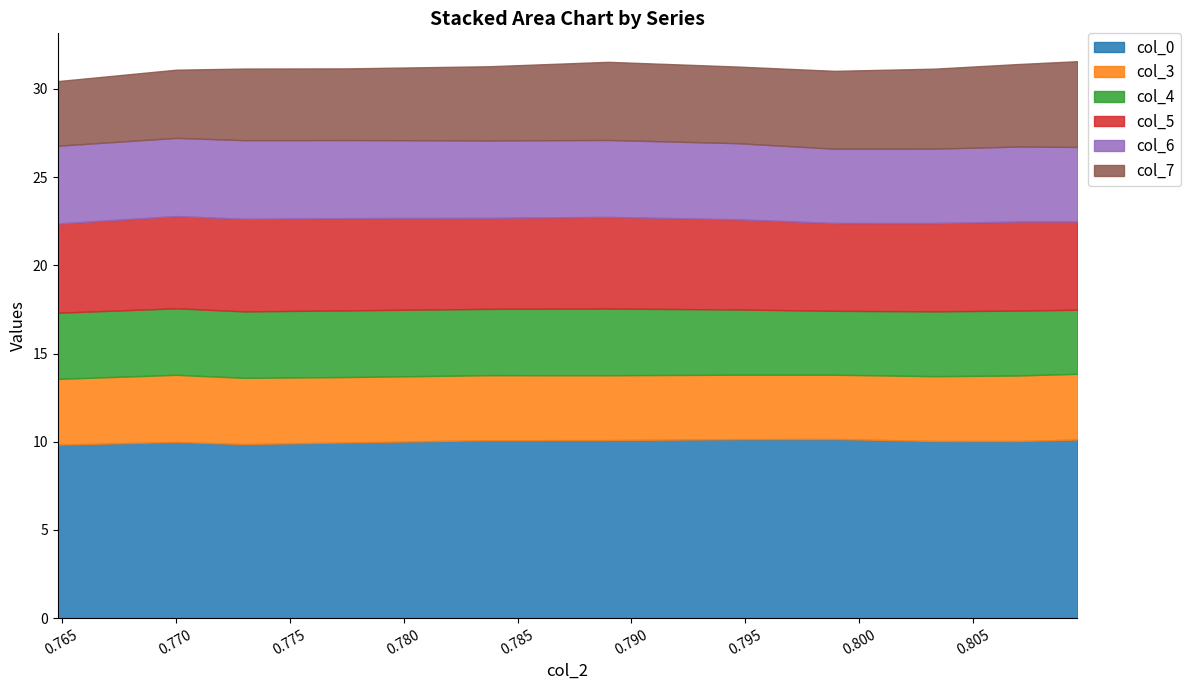

Read the col_3 value at 0.77302439.

3.8